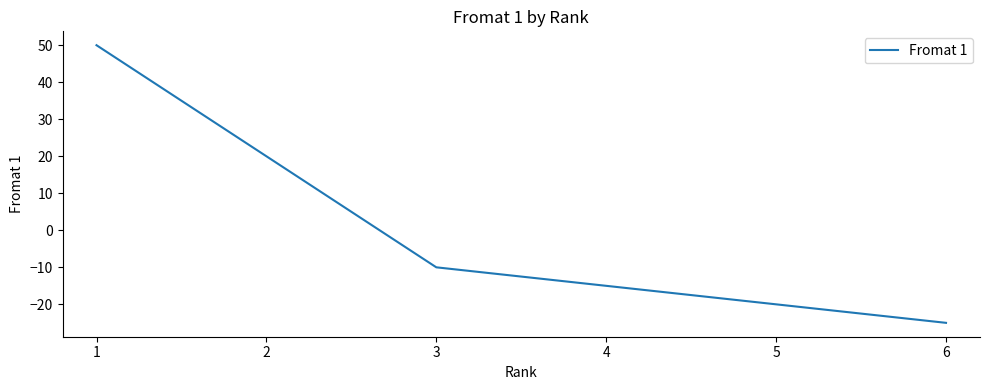

What is the difference between the maximum and minimum values?

75